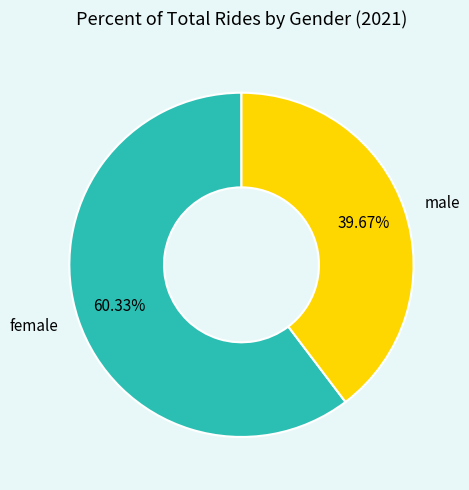

To the nearest percent, what is the difference between the largest and smallest slice percentages?

21%